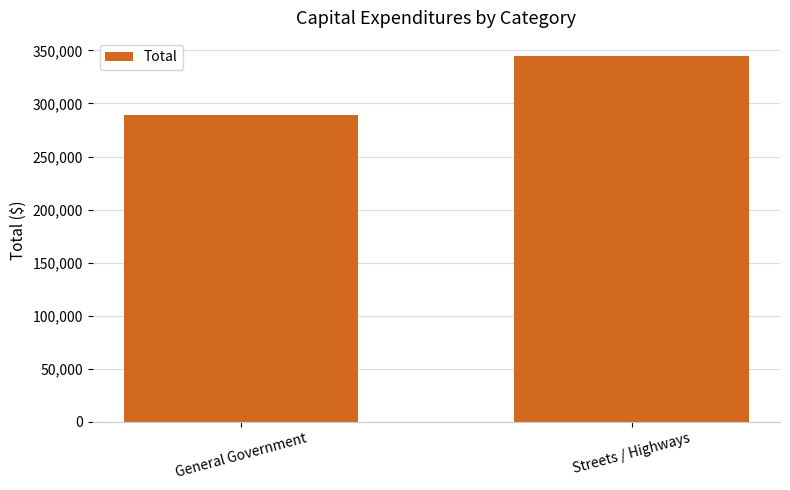

Does the chart contain stacked bars?

No